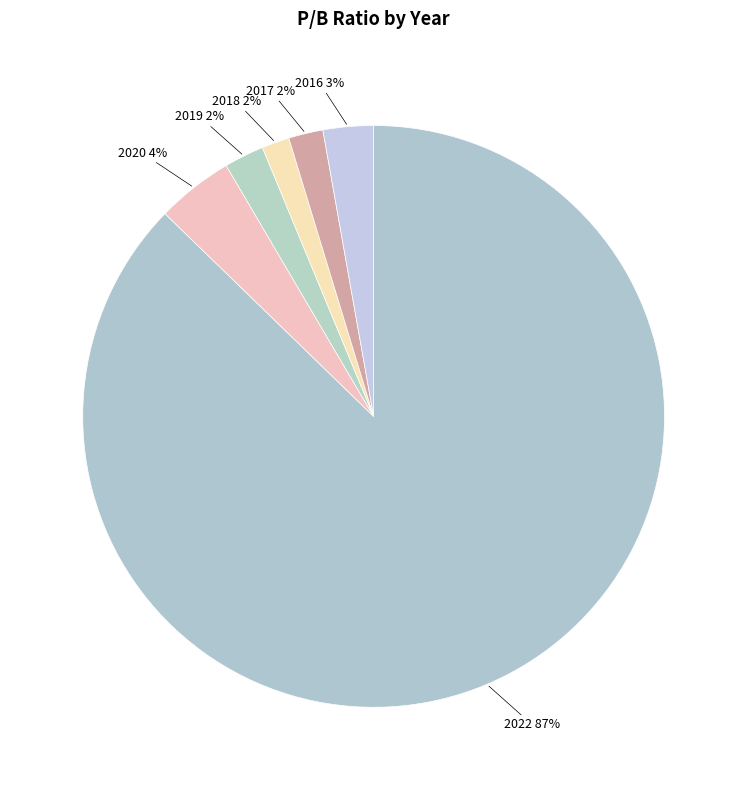

What is the largest slice in the pie chart?

2022